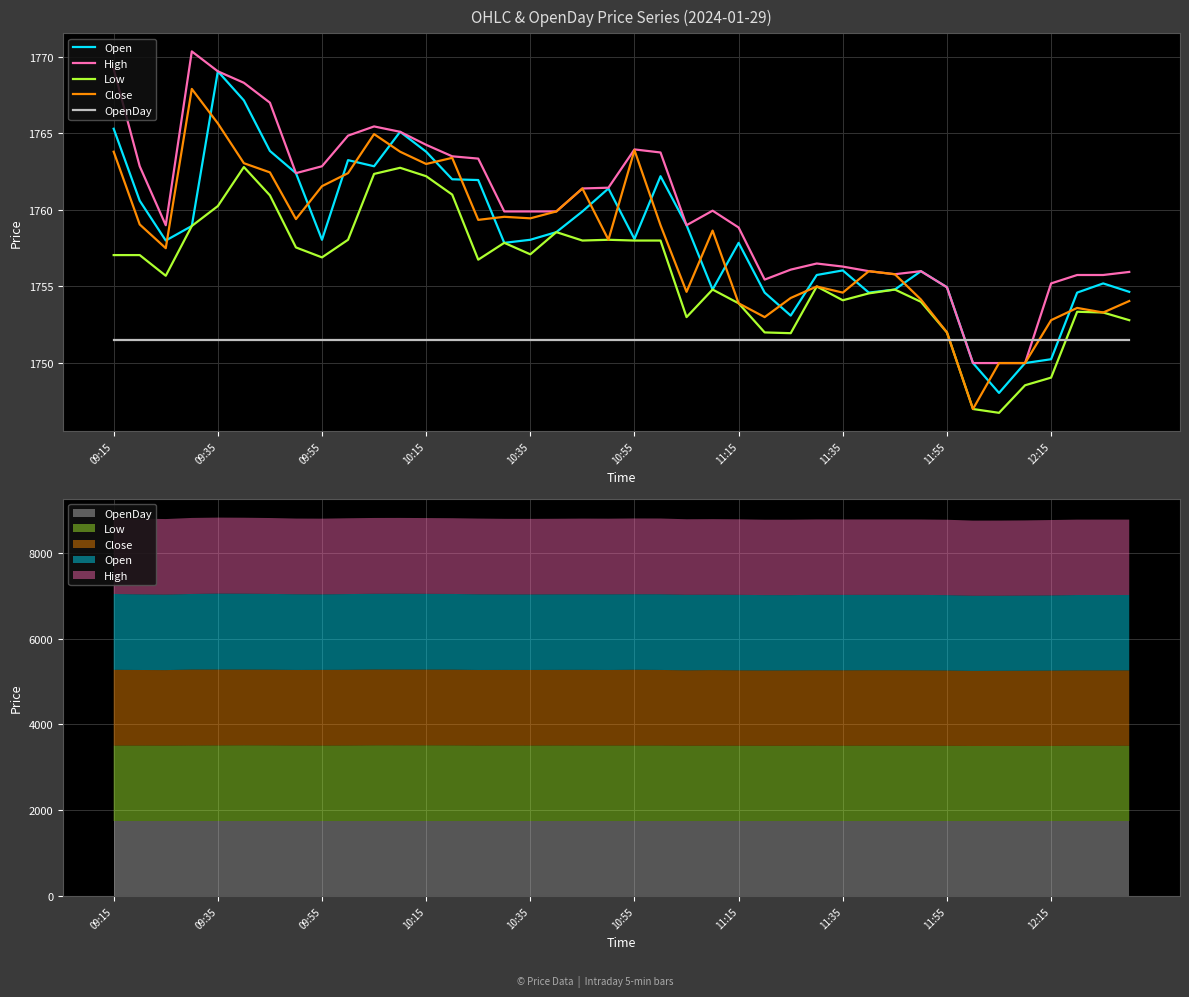

Rank the series by their maximum value, from highest to lowest.

High, Open, Close, Low, OpenDay